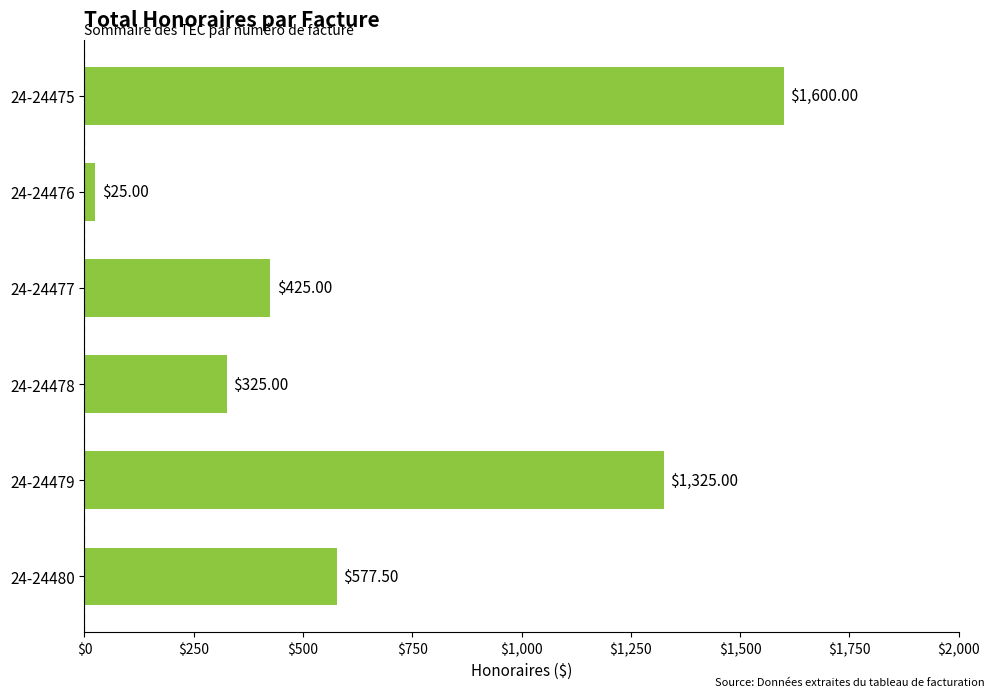

What is the difference between the values at 24-24475 and 24-24476?

1575.0